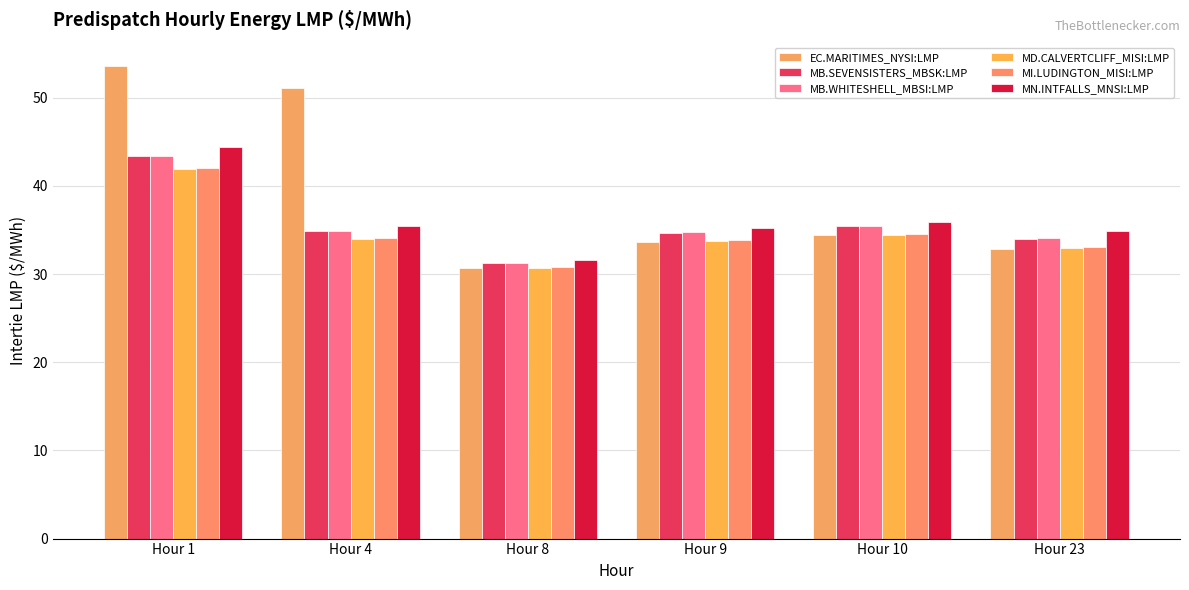

True or false: MI.LUDINGTON_MISI:LMP has a value of 43.7 at Hour 8.

False